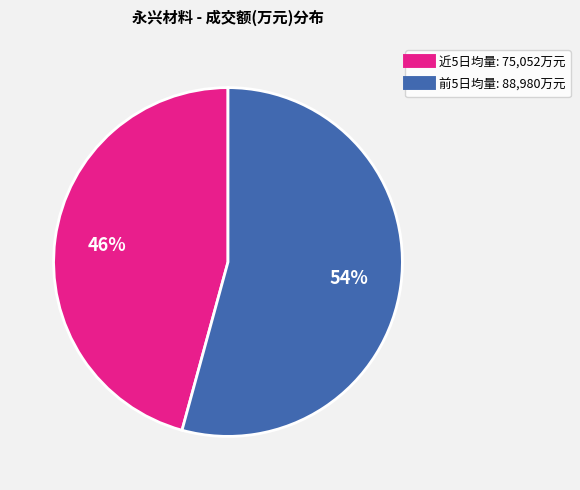

To the nearest percent, what is the average slice percentage?

50%